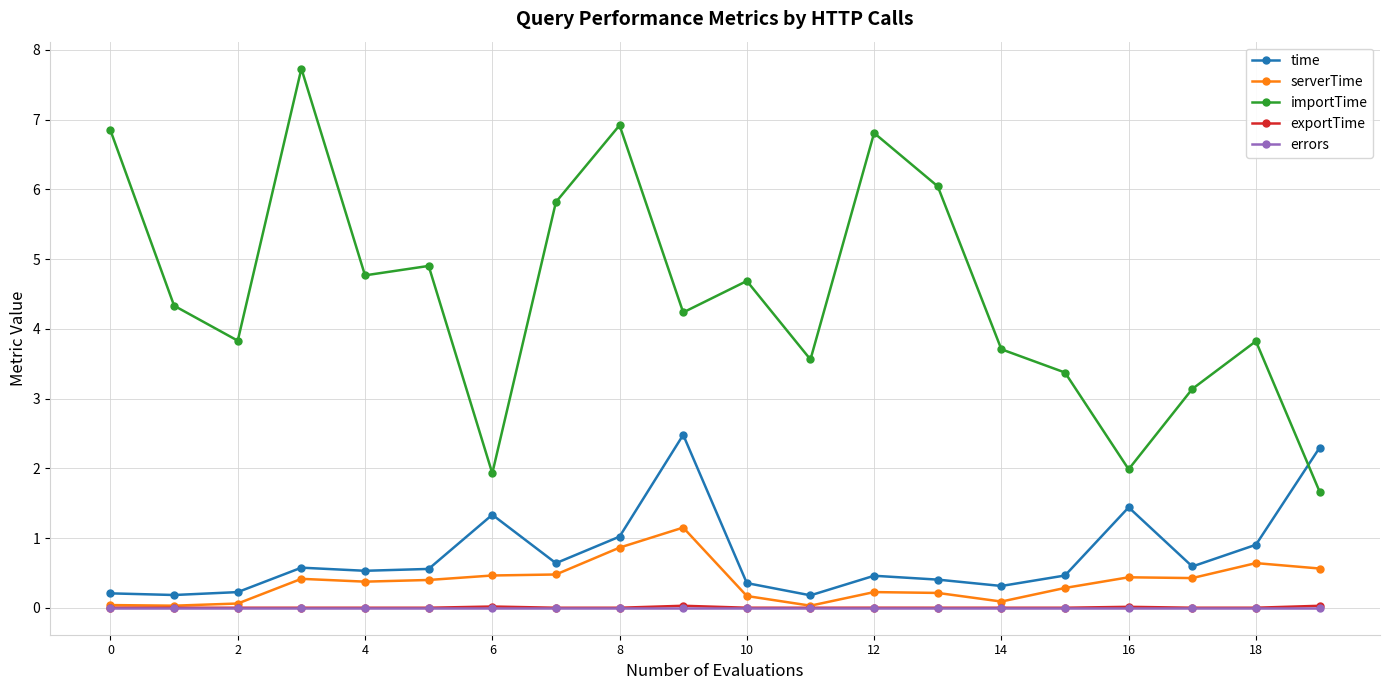

What is the average value of the time series?

0.8